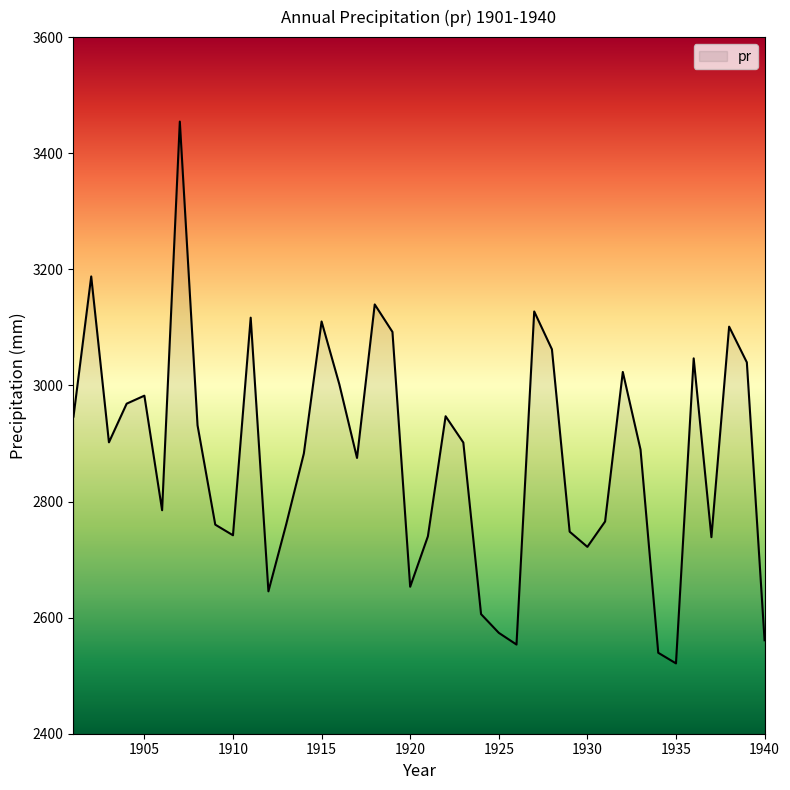

What is the smallest value displayed?

2521.2